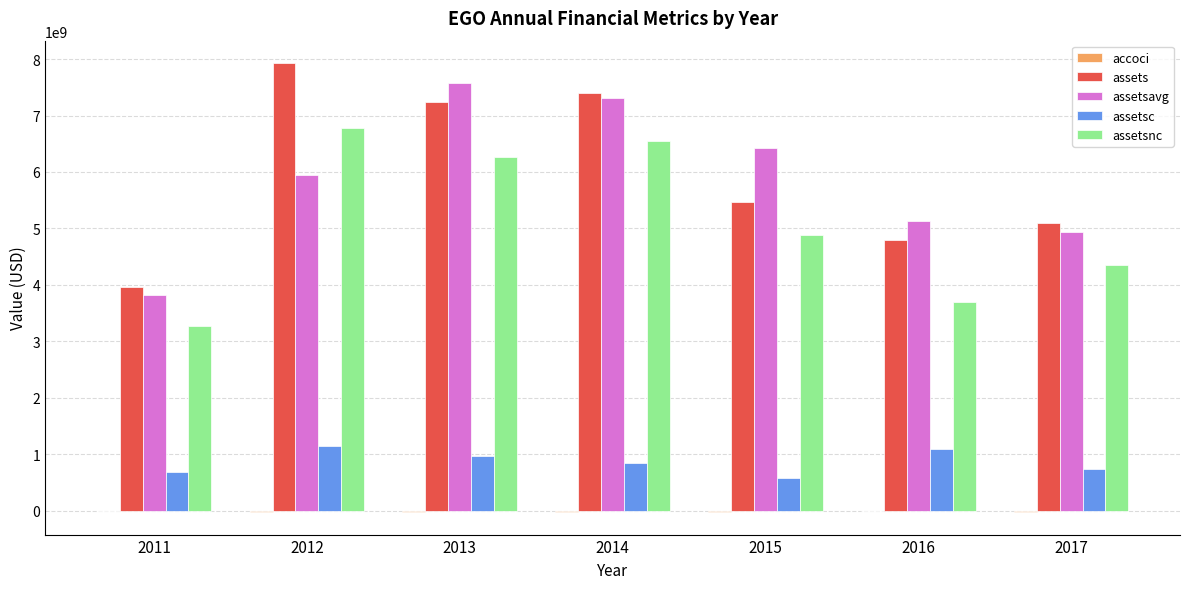

Is the value of assetsnc at 2015 greater than the value of assets at 2017?

No